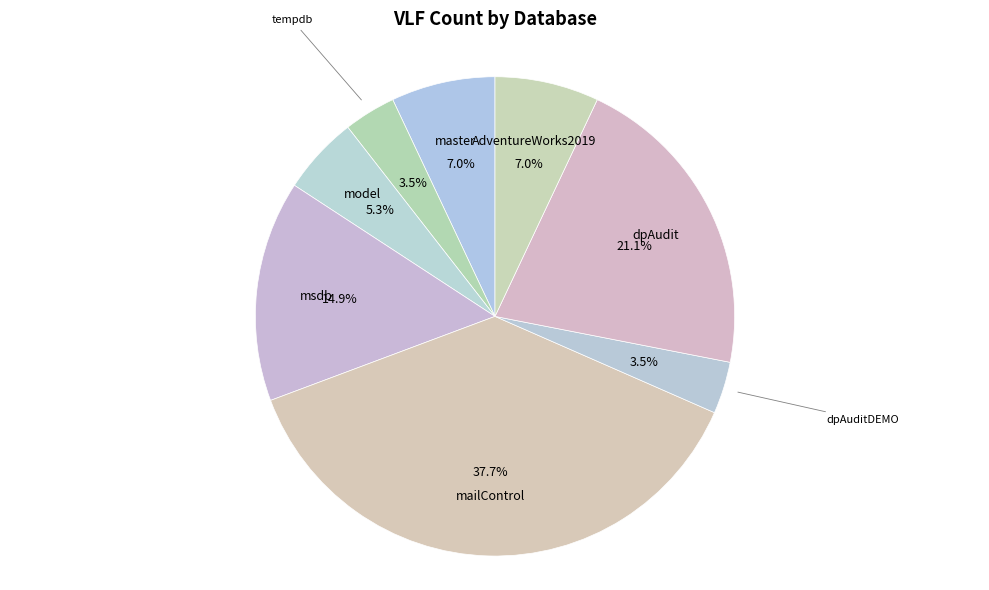

True or false: master accounts for 18% of the total.

False